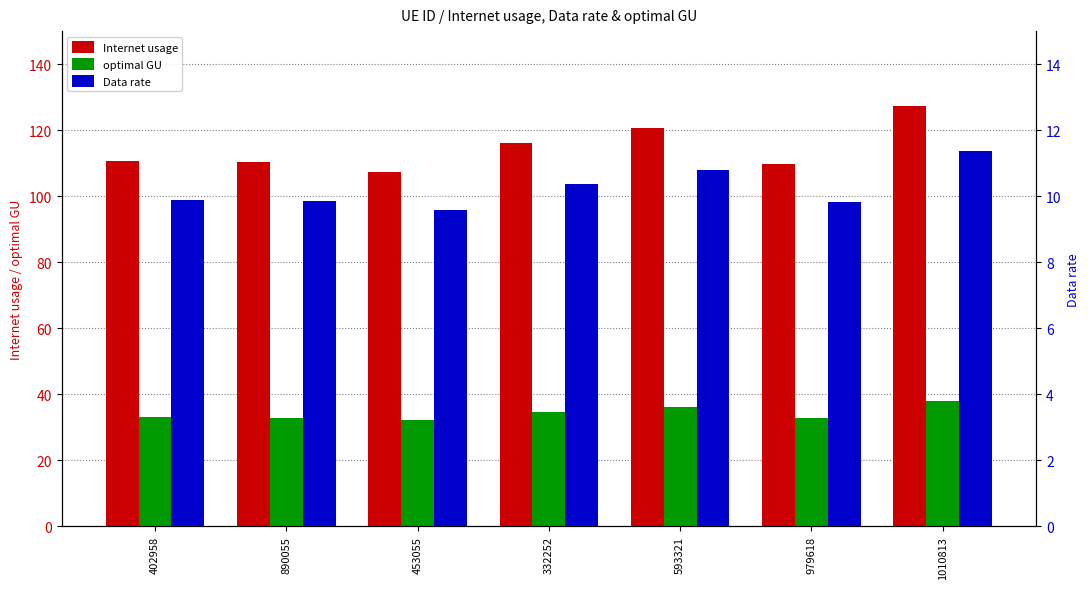

Which category has the lowest value across all series?

453055